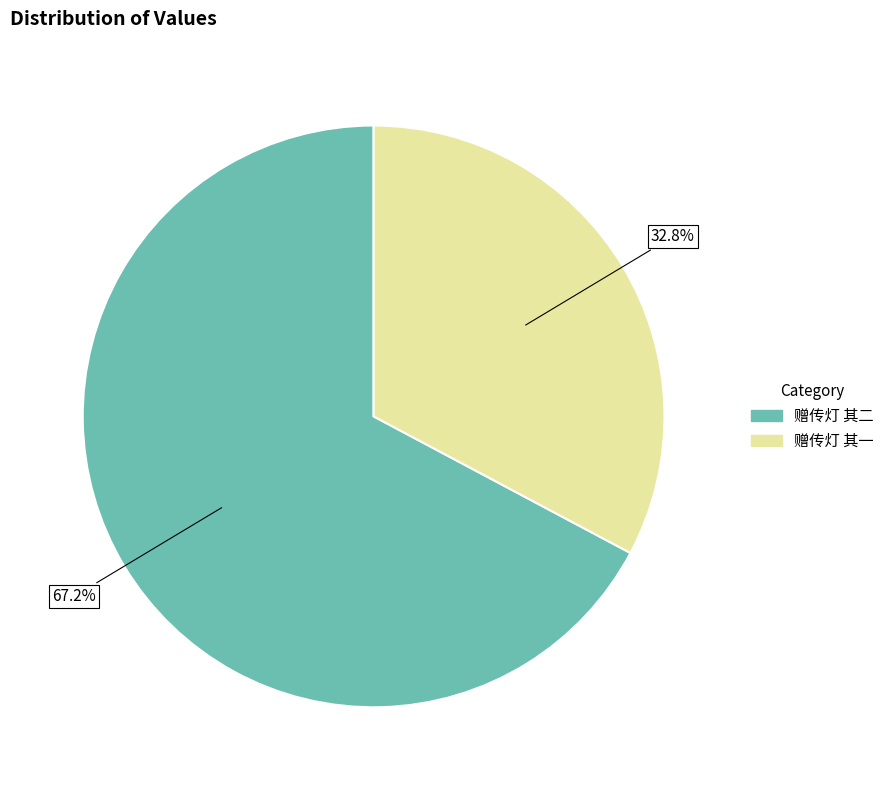

To the nearest percent, what is the average slice percentage?

50%